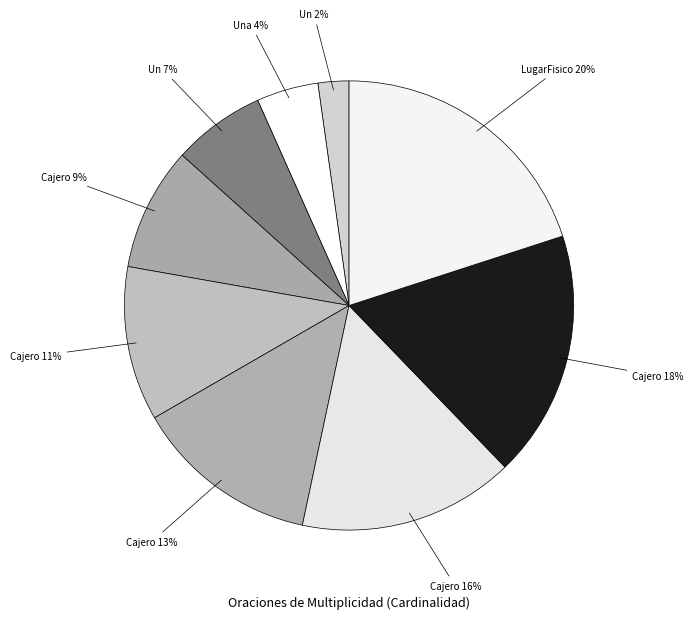

How many segments does this pie chart have?

9